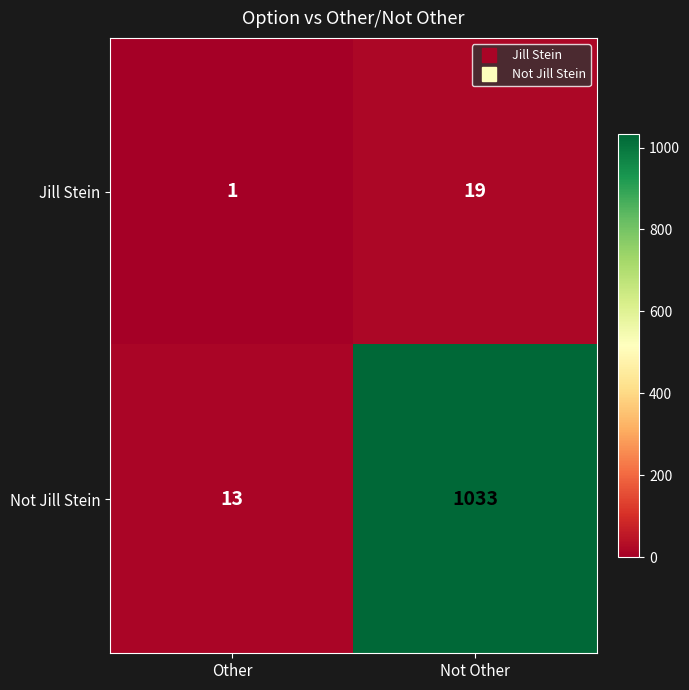

Which series has the largest total across all categories?

Not Jill Stein